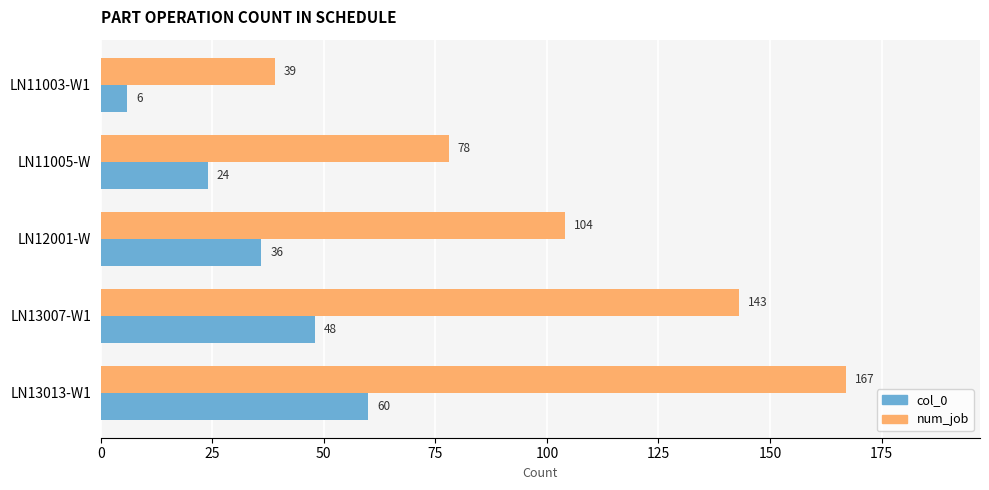

The value of num_job at LN13007-W1 is 143. True or false?

True